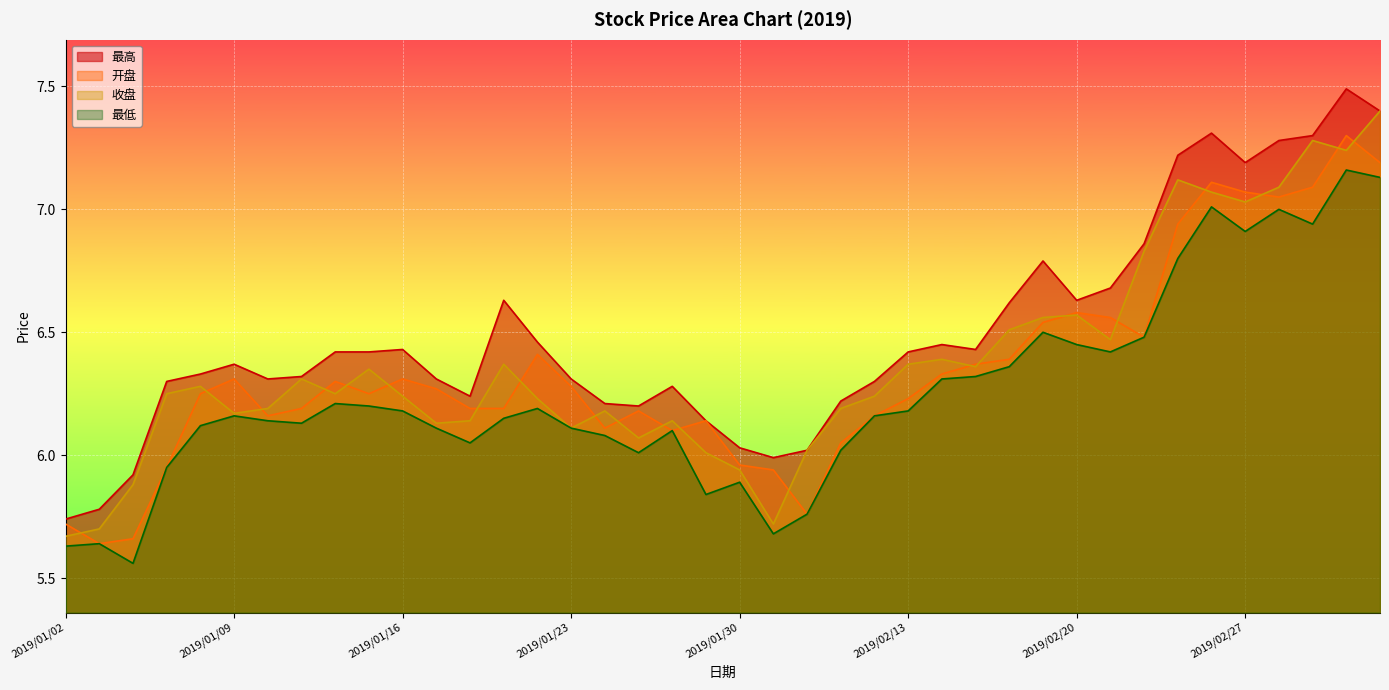

At which category is the sum across all series the highest?

2019/03/04